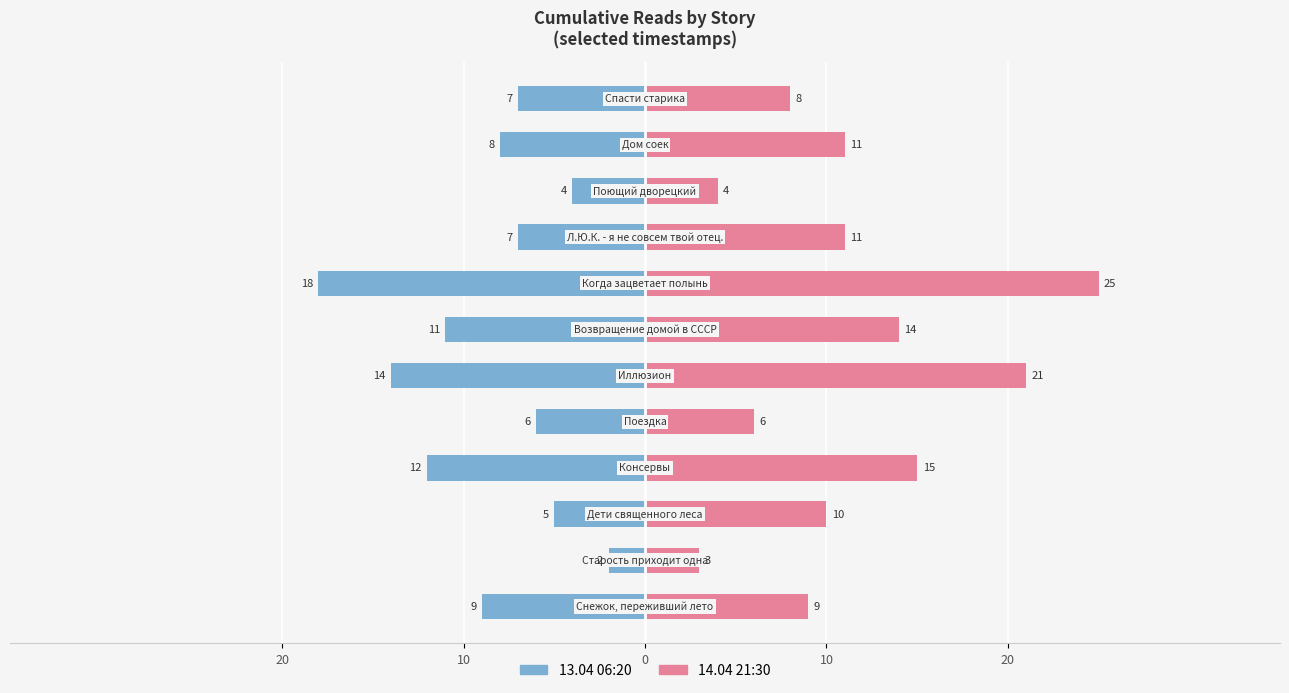

What is the value of the 13.04 06:20 bar at the 12th from the left?

-7